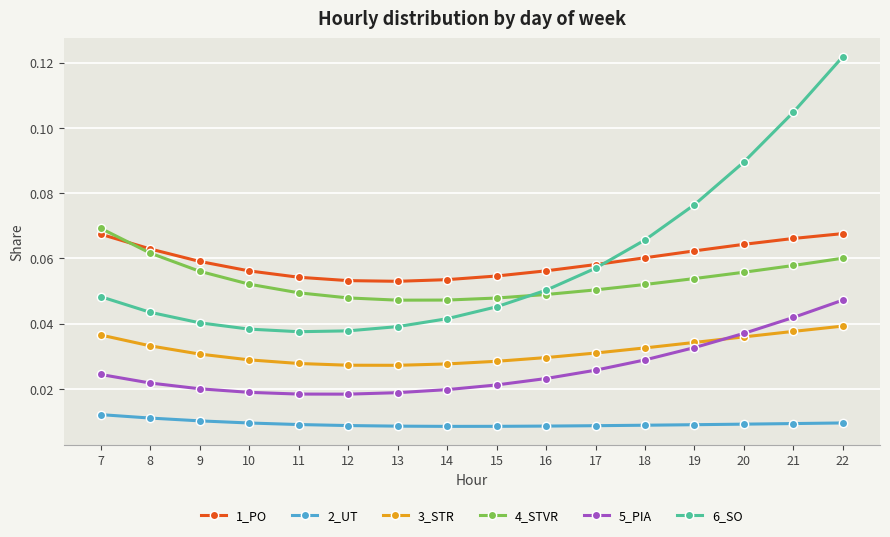

At how many categories does at least one series exceed 0?

16